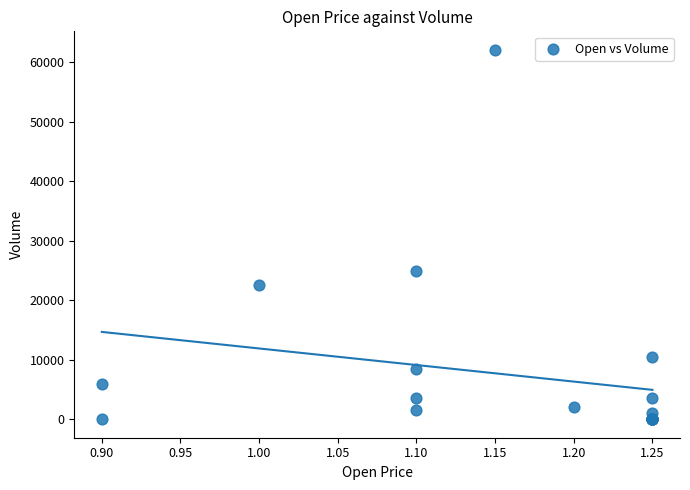

What Y value in the scatter plot is closest to 31050?

25000